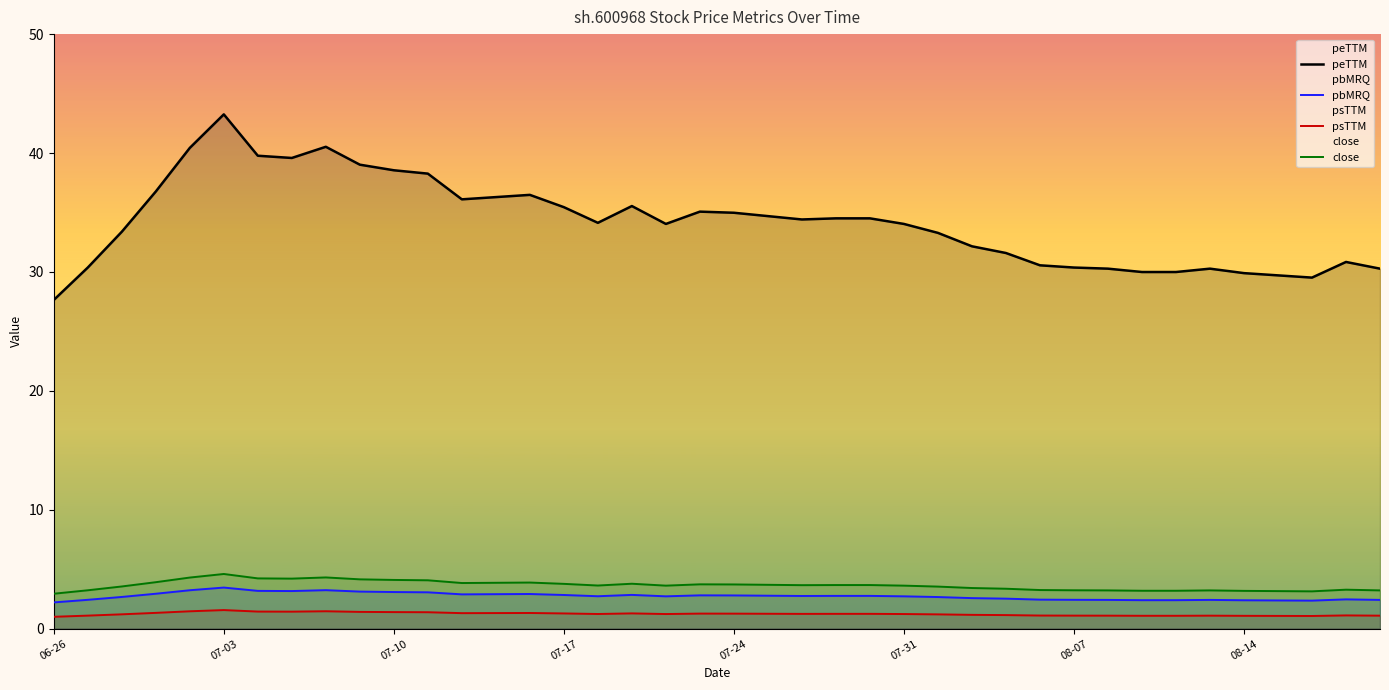

Is it true that the value at 2019-07-16 is 3.9?

True